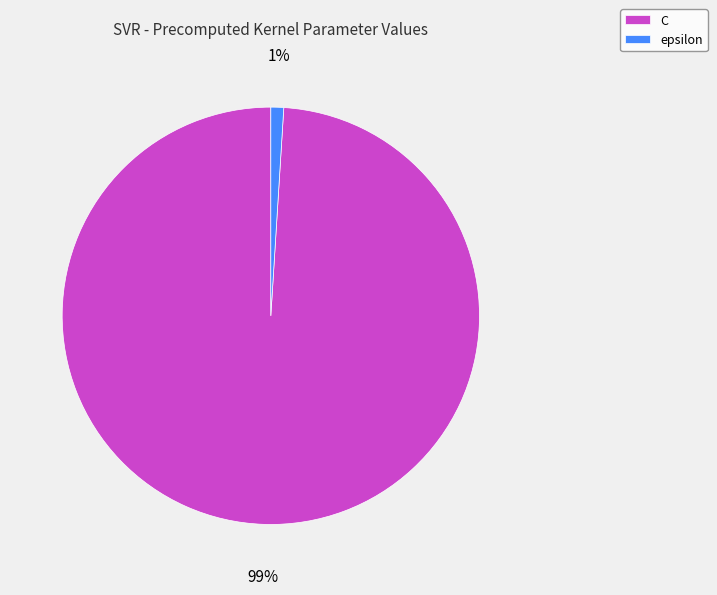

True or false: epsilon accounts for 1% of the total.

True